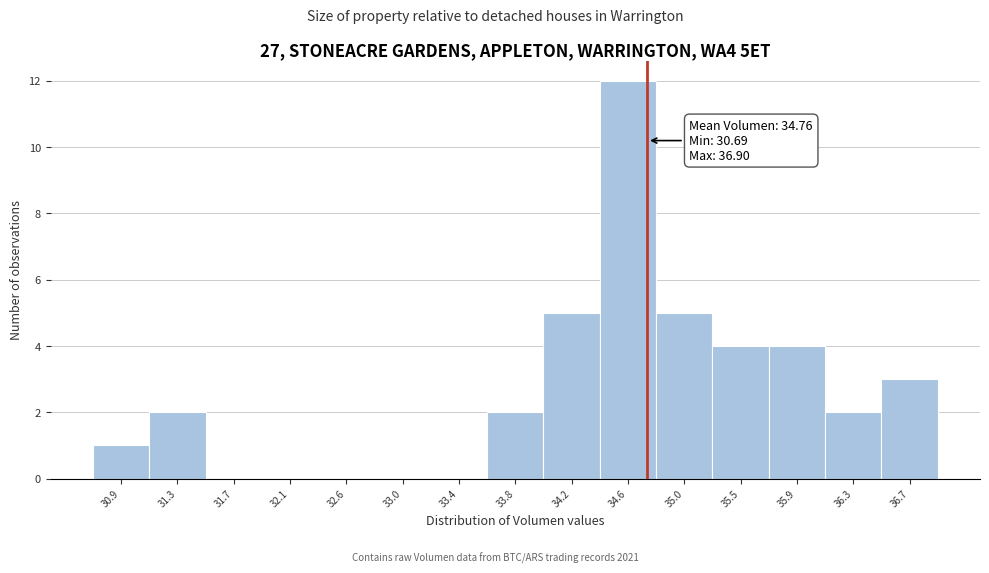

Over which range of the x-axis is the bar tallest?

34.40 to 34.85